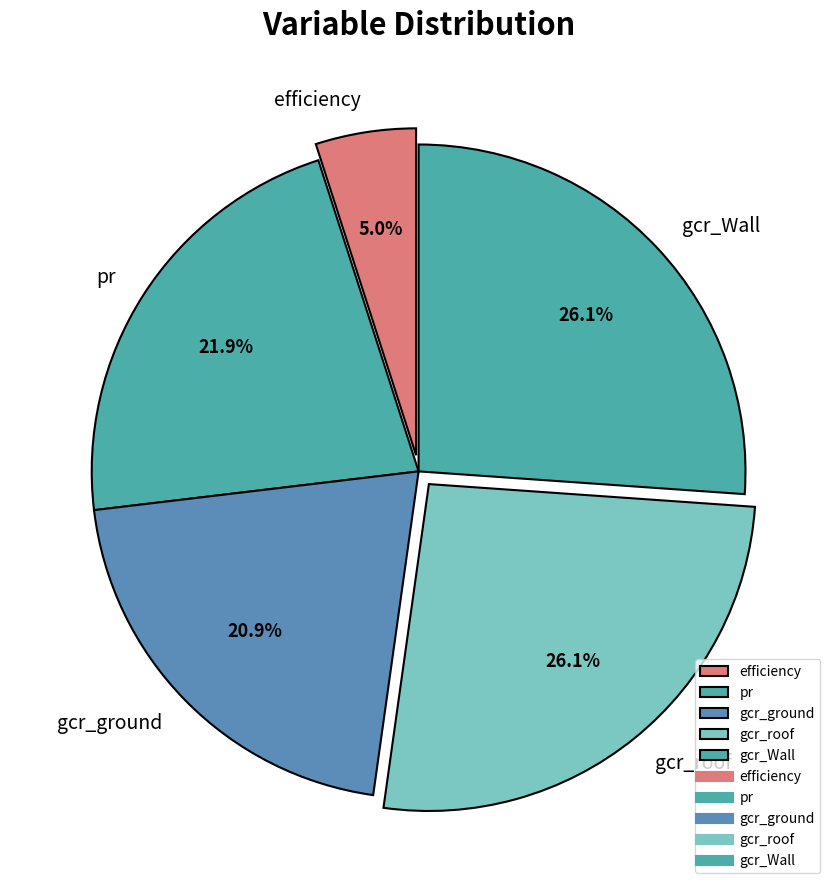

Which category has the smallest portion of the pie?

efficiency